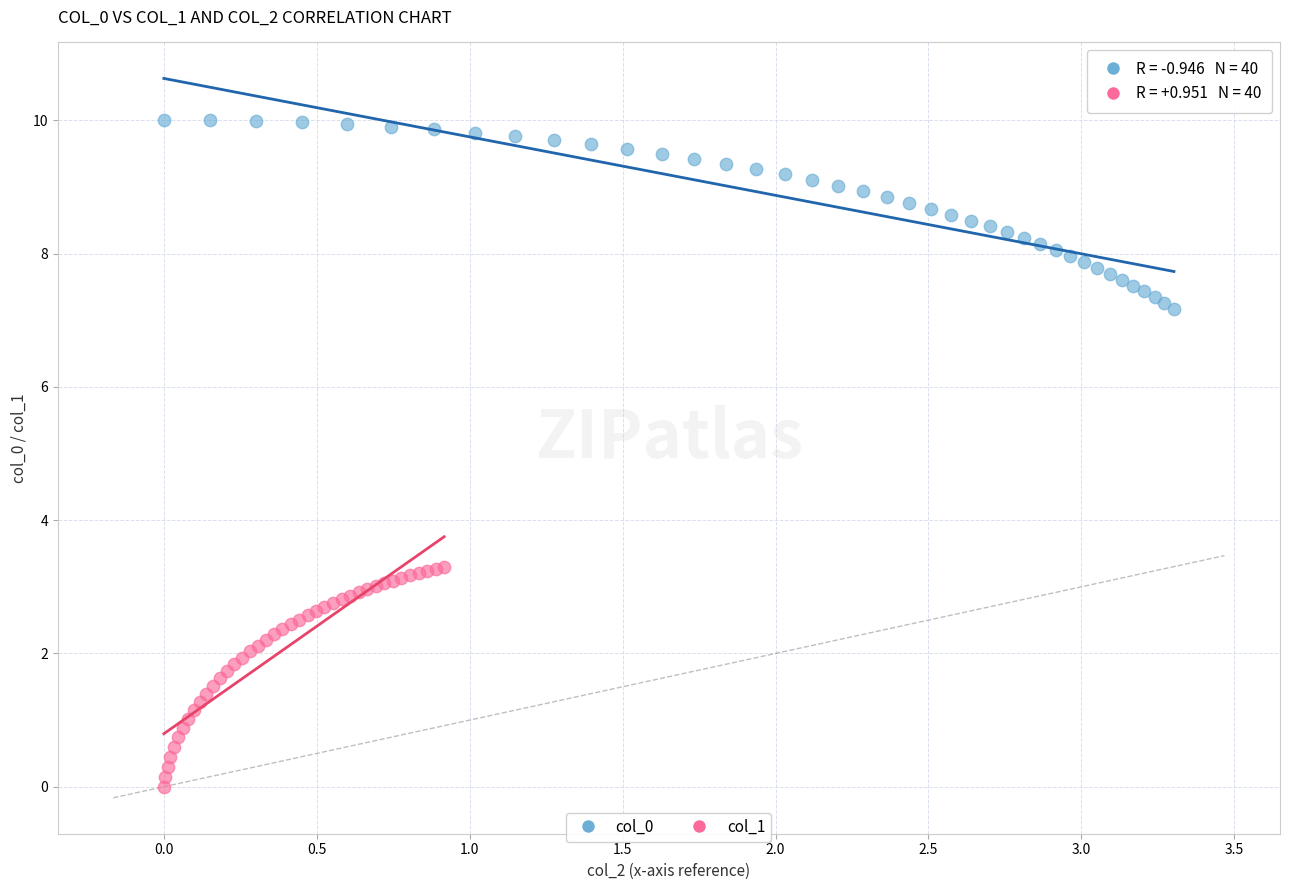

Which series contains the lowest Y value?

col_1